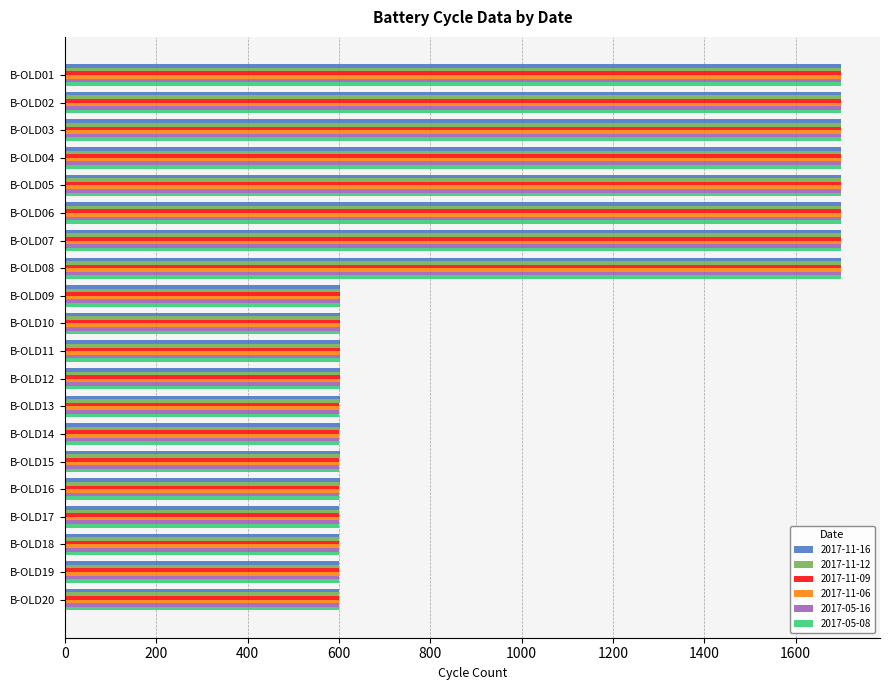

What are all the series names shown in the legend?

2017-11-16, 2017-11-12, 2017-11-09, 2017-11-06, 2017-05-16, 2017-05-08